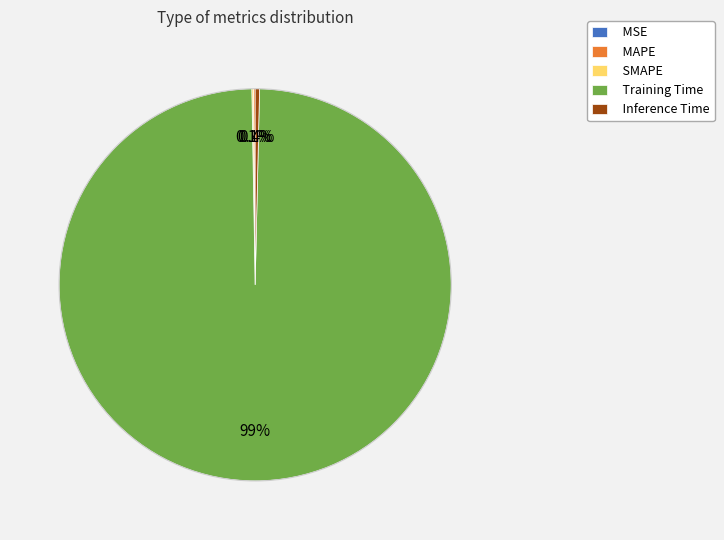

How much of the chart is everything except Training Time?

0.6%